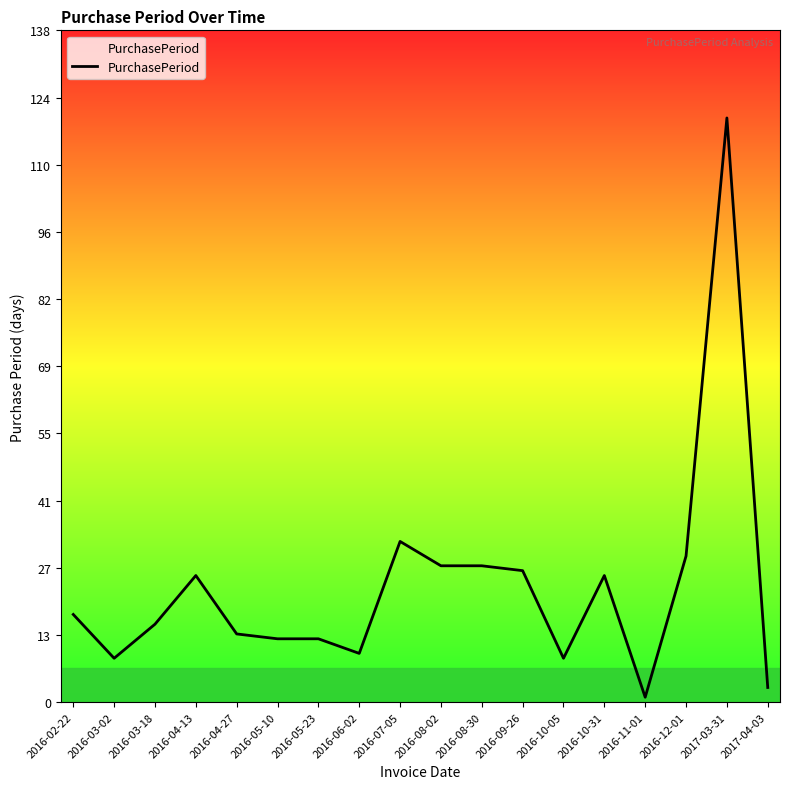

At which label is the value closest to 60?

2016-07-05